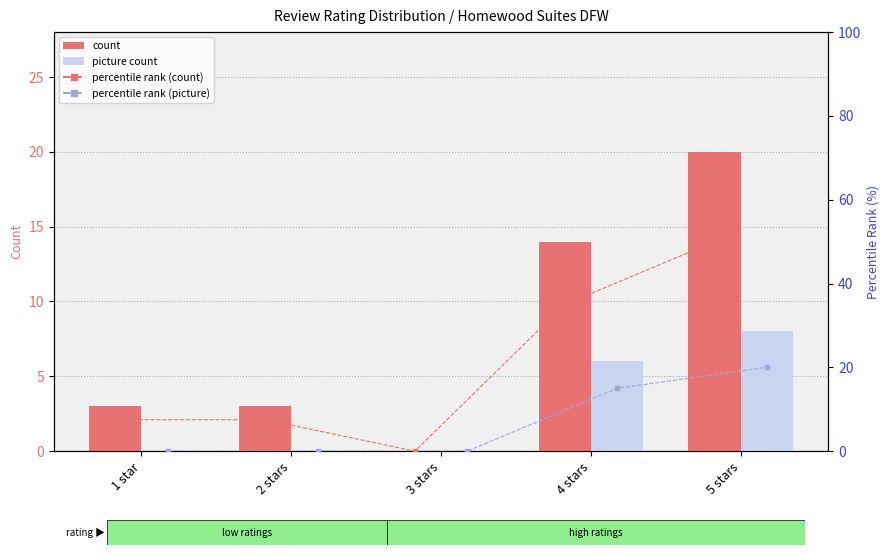

What is the maximum value for picture count?

8.0